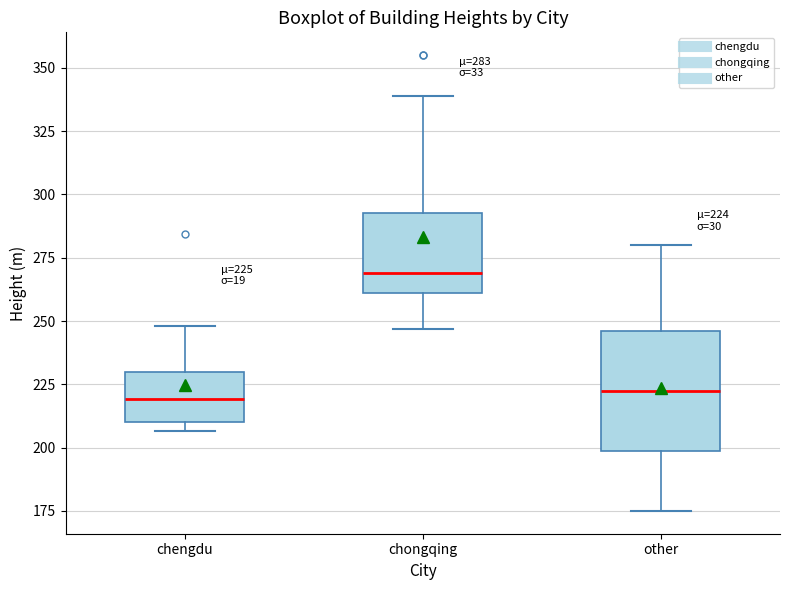

Which box is the tallest, from its lower edge to its upper edge?

other